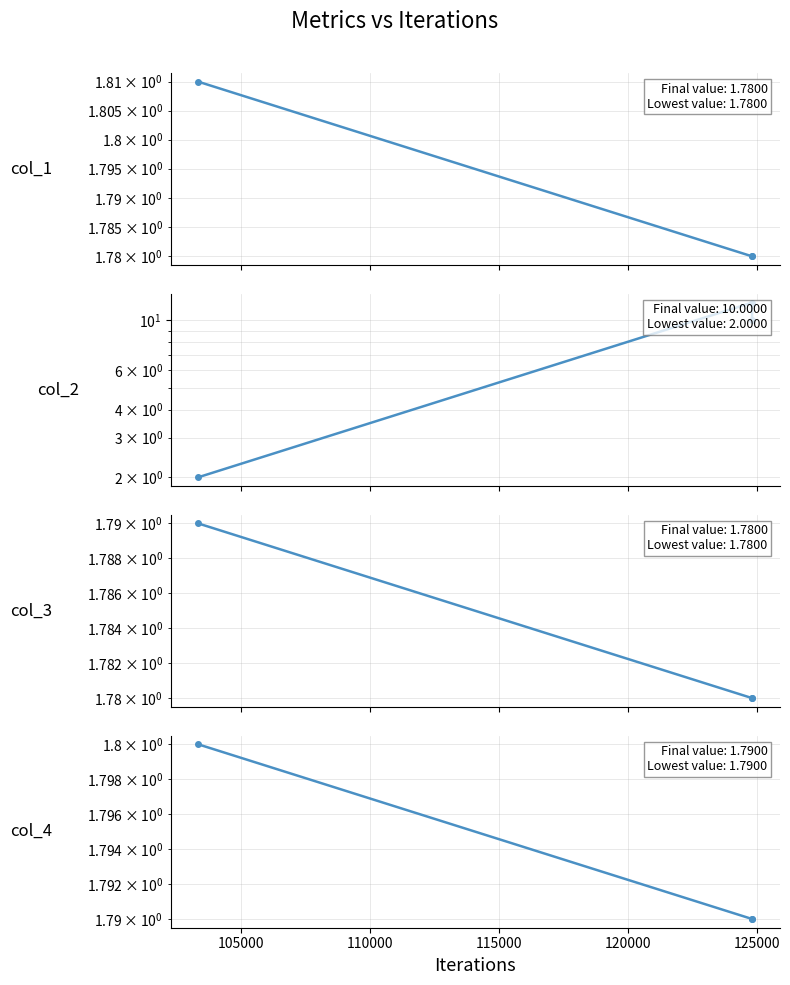

What is the value of the col_3 point at the 1st from the left?

1.8